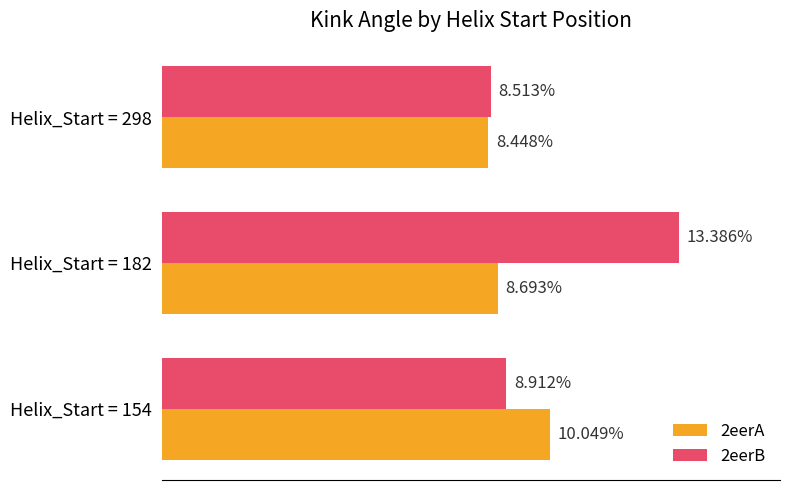

What are all the series names shown in the legend?

2eerA, 2eerB